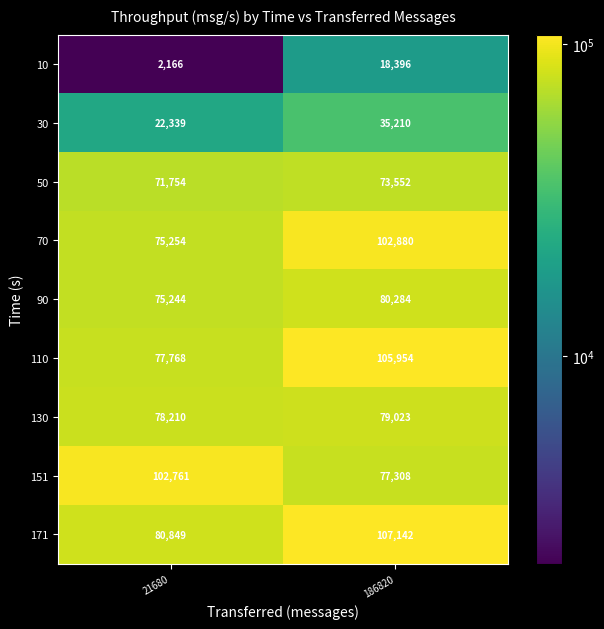

How many data points does each series have?

2